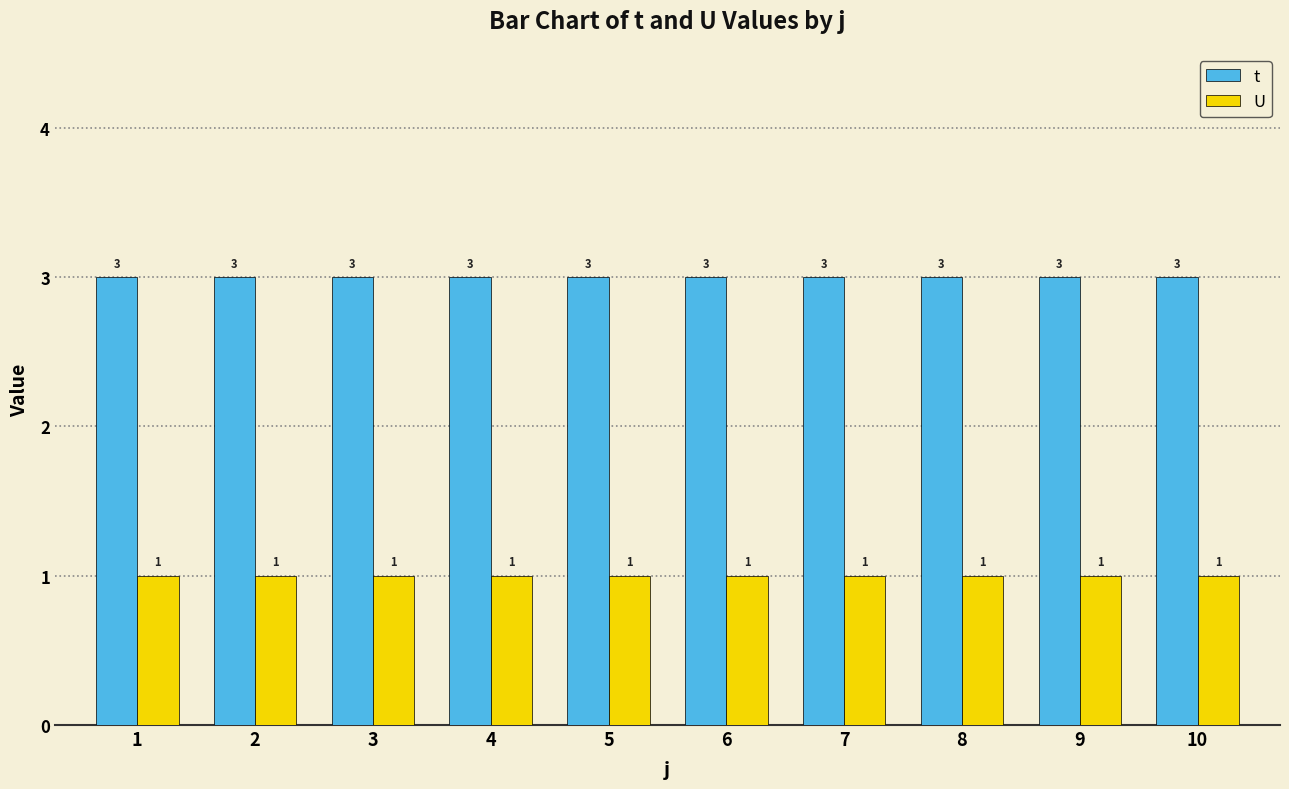

Is it true that t equals 4 at 8?

False